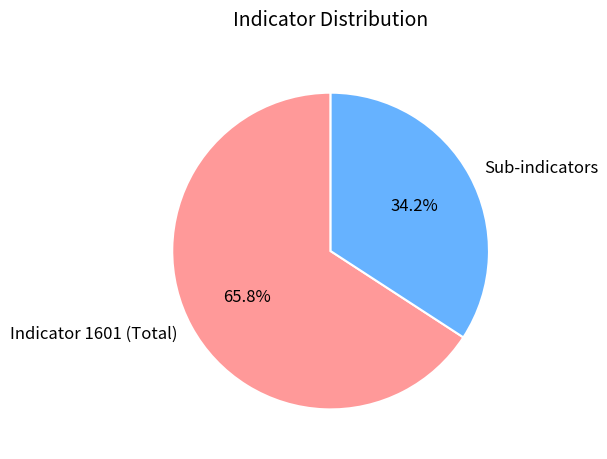

Between Indicator 1601 (Total) and Sub-indicators, which is larger?

Indicator 1601 (Total)